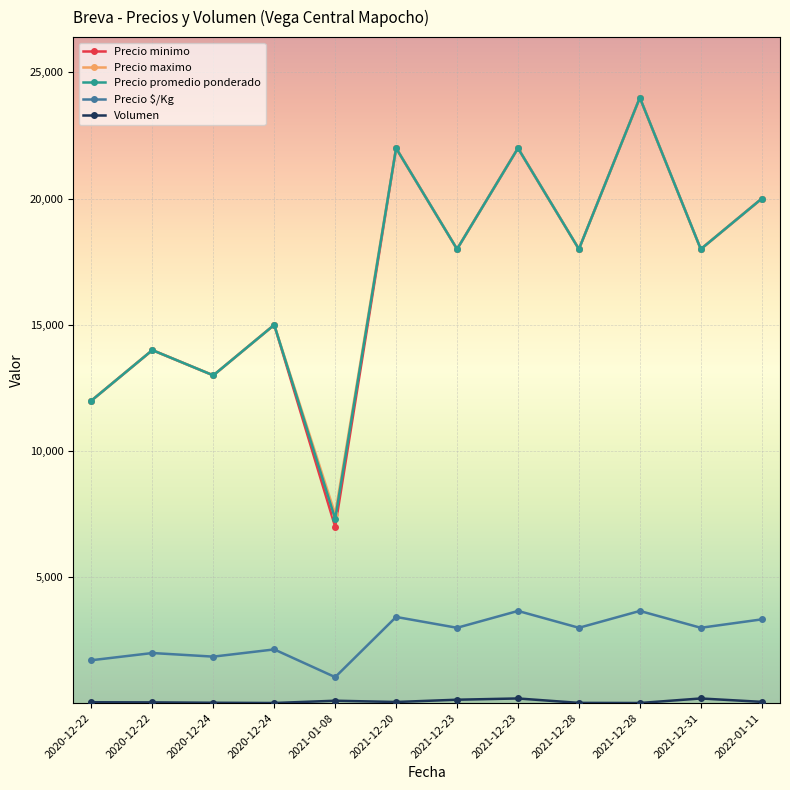

What is the difference between the second highest and minimum values in the Precio minimo series?

15000